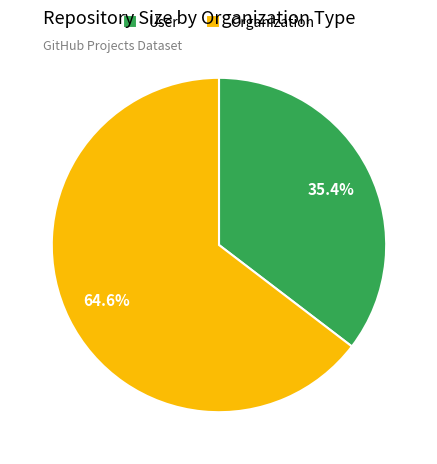

Does User represent more than half of the total?

No